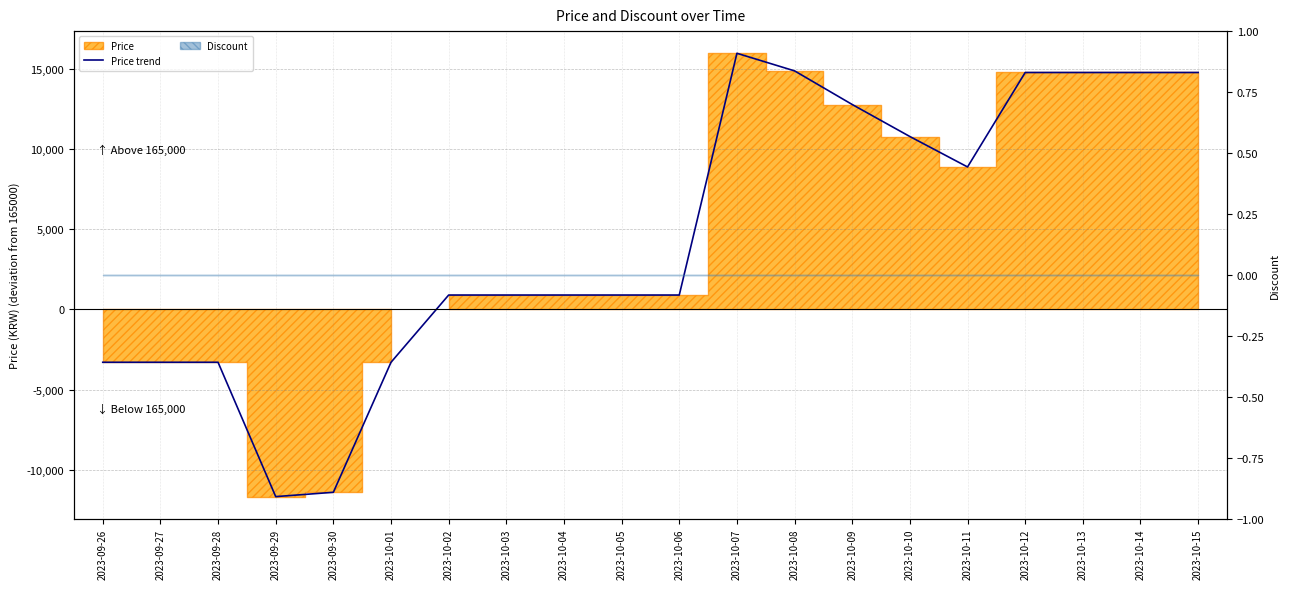

How many lines are shown in the chart?

1